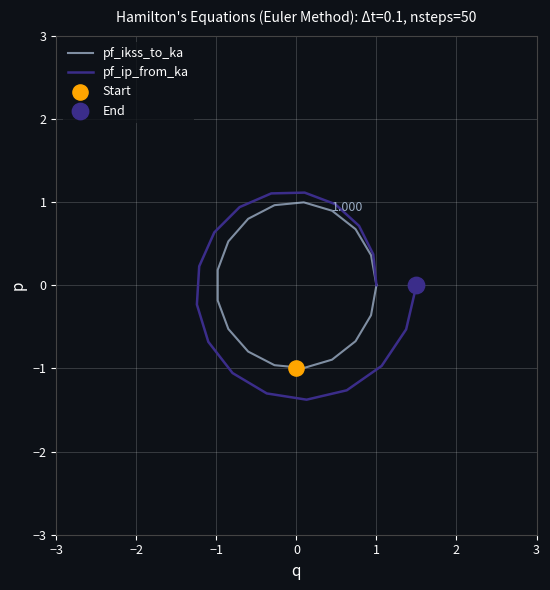

At how many categories does at least one series exceed 0?

8